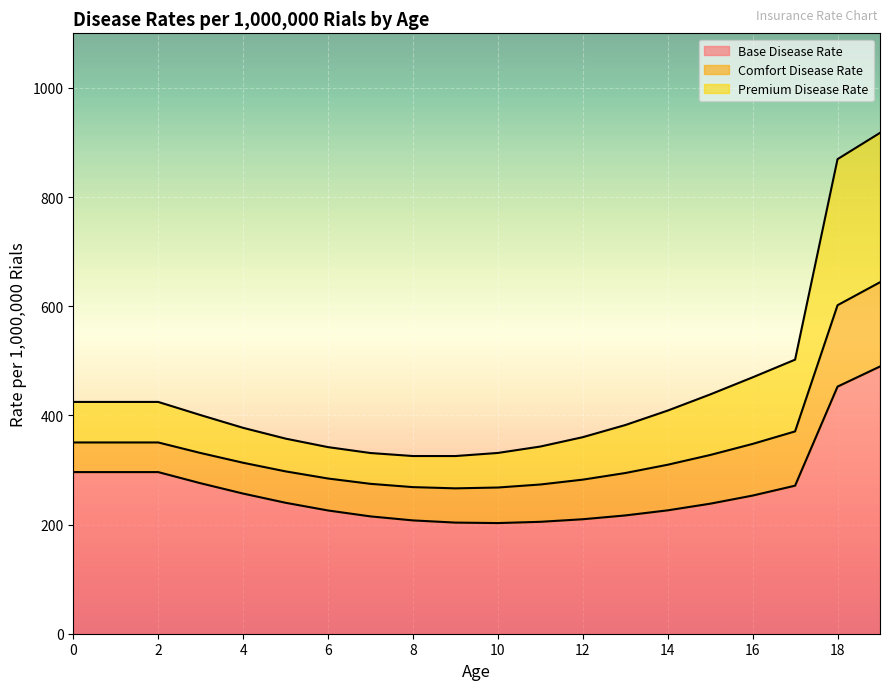

How many data points in Comfort Disease Rate are above 313?

10